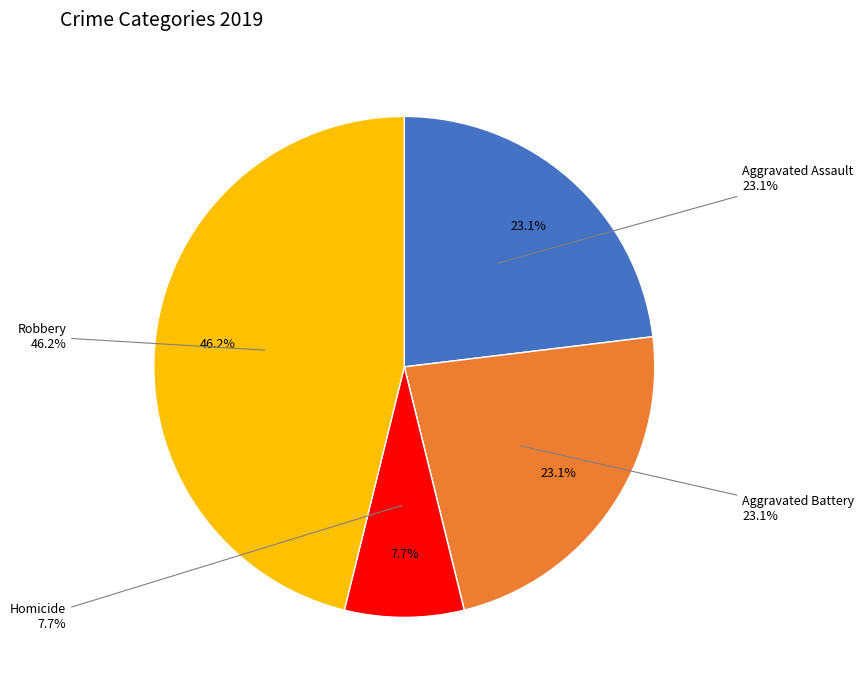

What is the largest slice in the pie chart?

Robbery